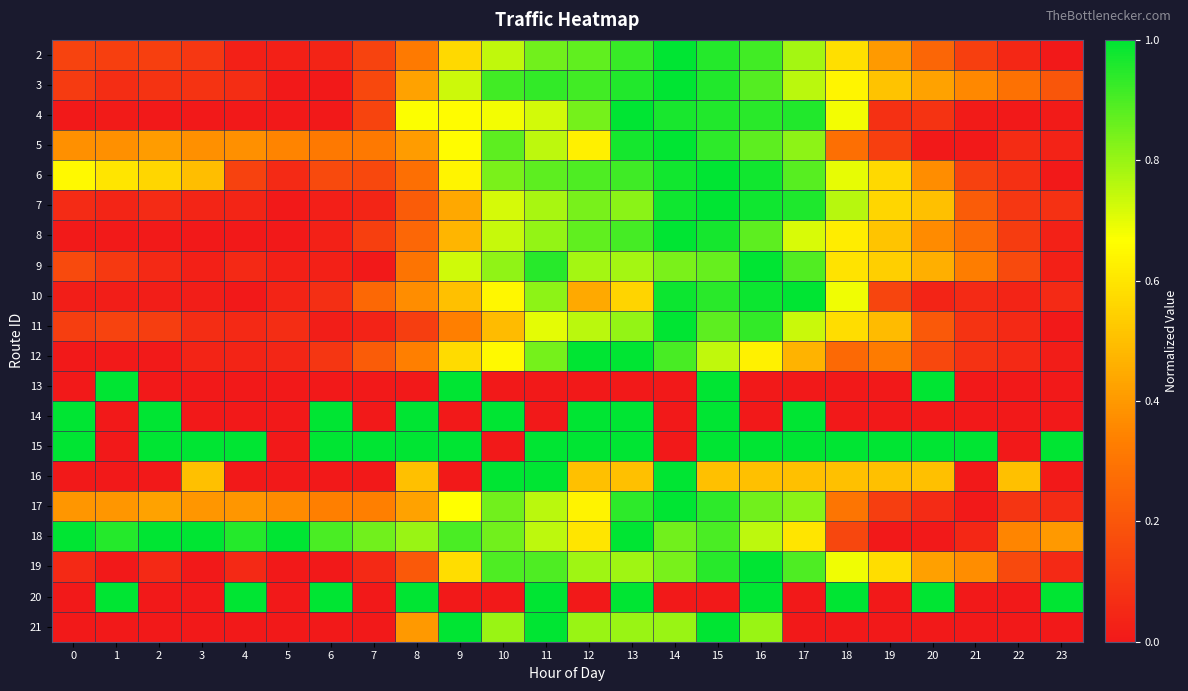

What is the total value across all series at 1?

4.8